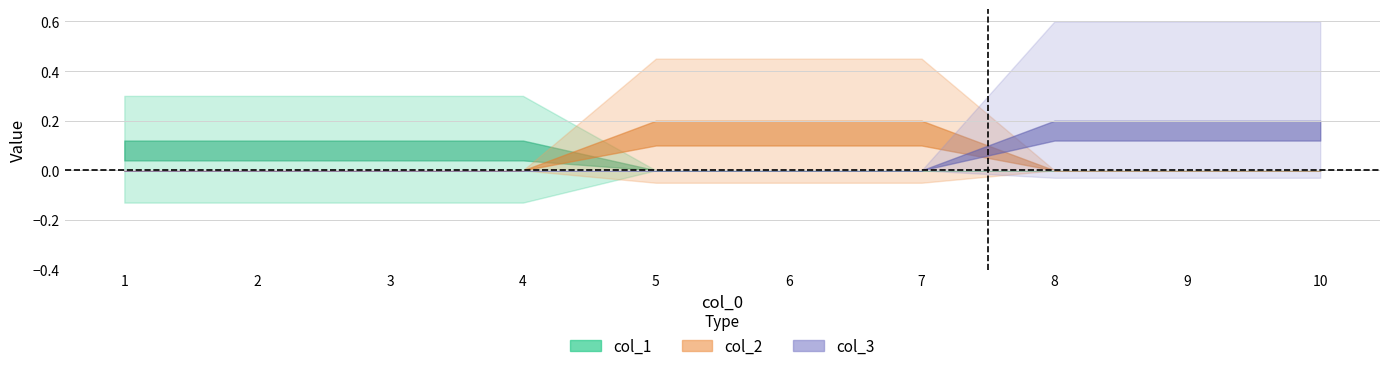

True or false: col_1 has more than 1 interior local peaks.

False